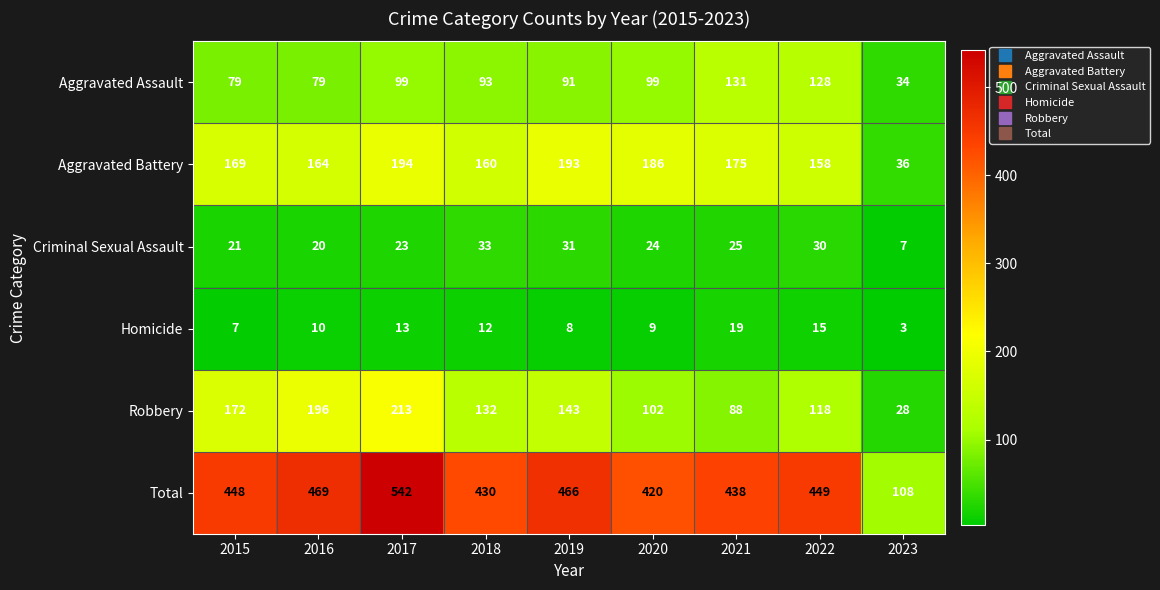

What is the average value of the Aggravated Assault series?

93